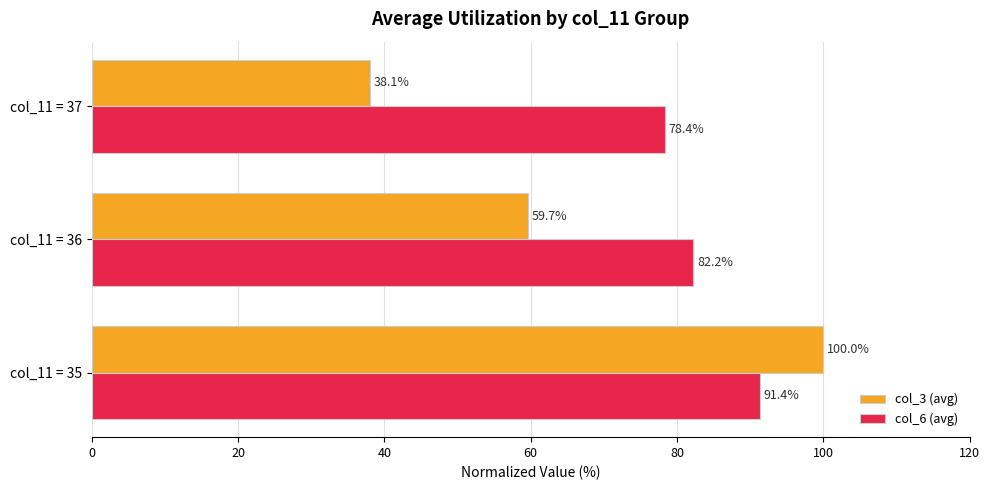

Which series has the largest range (max minus min)?

col_3 (avg)